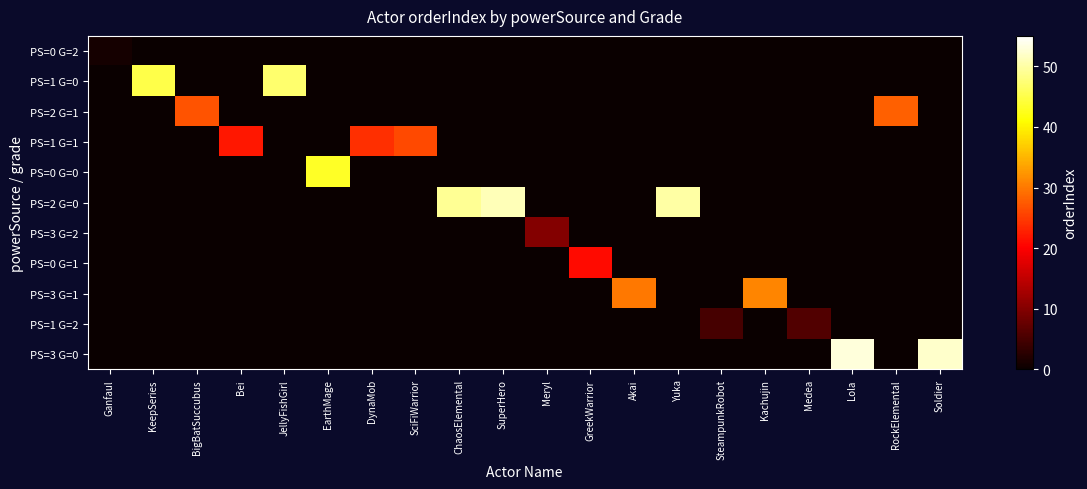

Reading left to right, transcribe all the data shown in this chart.

PS=0 G=2: Ganfaul=1	KeepSeries=0	BigBatSuccubus=0	Bei=0	JellyFishGirl=0	EarthMage=0	DynaMob=0	SciFiWarrior=0	ChaosElemental=0	SuperHero=0	Meryl=0	GreekWarrior=0	Akai=0	Yuka=0	SteampunkRobot=0	Kachujin=0	Medea=0	Lola=0	RockElemental=0	Soldier=0
PS=1 G=0: Ganfaul=0	KeepSeries=45	BigBatSuccubus=0	Bei=0	JellyFishGirl=47	EarthMage=0	DynaMob=0	SciFiWarrior=0	ChaosElemental=0	SuperHero=0	Meryl=0	GreekWarrior=0	Akai=0	Yuka=0	SteampunkRobot=0	Kachujin=0	Medea=0	Lola=0	RockElemental=0	Soldier=0
PS=2 G=1: Ganfaul=0	KeepSeries=0	BigBatSuccubus=27	Bei=0	JellyFishGirl=0	EarthMage=0	DynaMob=0	SciFiWarrior=0	ChaosElemental=0	SuperHero=0	Meryl=0	GreekWarrior=0	Akai=0	Yuka=0	SteampunkRobot=0	Kachujin=0	Medea=0	Lola=0	RockElemental=28	Soldier=0
PS=1 G=1: Ganfaul=0	KeepSeries=0	BigBatSuccubus=0	Bei=22	JellyFishGirl=0	EarthMage=0	DynaMob=24	SciFiWarrior=26	ChaosElemental=0	SuperHero=0	Meryl=0	GreekWarrior=0	Akai=0	Yuka=0	SteampunkRobot=0	Kachujin=0	Medea=0	Lola=0	RockElemental=0	Soldier=0
PS=0 G=0: Ganfaul=0	KeepSeries=0	BigBatSuccubus=0	Bei=0	JellyFishGirl=0	EarthMage=43	DynaMob=0	SciFiWarrior=0	ChaosElemental=0	SuperHero=0	Meryl=0	GreekWarrior=0	Akai=0	Yuka=0	SteampunkRobot=0	Kachujin=0	Medea=0	Lola=0	RockElemental=0	Soldier=0
PS=2 G=0: Ganfaul=0	KeepSeries=0	BigBatSuccubus=0	Bei=0	JellyFishGirl=0	EarthMage=0	DynaMob=0	SciFiWarrior=0	ChaosElemental=49	SuperHero=51	Meryl=0	GreekWarrior=0	Akai=0	Yuka=50	SteampunkRobot=0	Kachujin=0	Medea=0	Lola=0	RockElemental=0	Soldier=0
PS=3 G=2: Ganfaul=0	KeepSeries=0	BigBatSuccubus=0	Bei=0	JellyFishGirl=0	EarthMage=0	DynaMob=0	SciFiWarrior=0	ChaosElemental=0	SuperHero=0	Meryl=10	GreekWarrior=0	Akai=0	Yuka=0	SteampunkRobot=0	Kachujin=0	Medea=0	Lola=0	RockElemental=0	Soldier=0
PS=0 G=1: Ganfaul=0	KeepSeries=0	BigBatSuccubus=0	Bei=0	JellyFishGirl=0	EarthMage=0	DynaMob=0	SciFiWarrior=0	ChaosElemental=0	SuperHero=0	Meryl=0	GreekWarrior=21	Akai=0	Yuka=0	SteampunkRobot=0	Kachujin=0	Medea=0	Lola=0	RockElemental=0	Soldier=0
PS=3 G=1: Ganfaul=0	KeepSeries=0	BigBatSuccubus=0	Bei=0	JellyFishGirl=0	EarthMage=0	DynaMob=0	SciFiWarrior=0	ChaosElemental=0	SuperHero=0	Meryl=0	GreekWarrior=0	Akai=30	Yuka=0	SteampunkRobot=0	Kachujin=31	Medea=0	Lola=0	RockElemental=0	Soldier=0
PS=1 G=2: Ganfaul=0	KeepSeries=0	BigBatSuccubus=0	Bei=0	JellyFishGirl=0	EarthMage=0	DynaMob=0	SciFiWarrior=0	ChaosElemental=0	SuperHero=0	Meryl=0	GreekWarrior=0	Akai=0	Yuka=0	SteampunkRobot=5	Kachujin=0	Medea=6	Lola=0	RockElemental=0	Soldier=0
PS=3 G=0: Ganfaul=0	KeepSeries=0	BigBatSuccubus=0	Bei=0	JellyFishGirl=0	EarthMage=0	DynaMob=0	SciFiWarrior=0	ChaosElemental=0	SuperHero=0	Meryl=0	GreekWarrior=0	Akai=0	Yuka=0	SteampunkRobot=0	Kachujin=0	Medea=0	Lola=53	RockElemental=0	Soldier=52